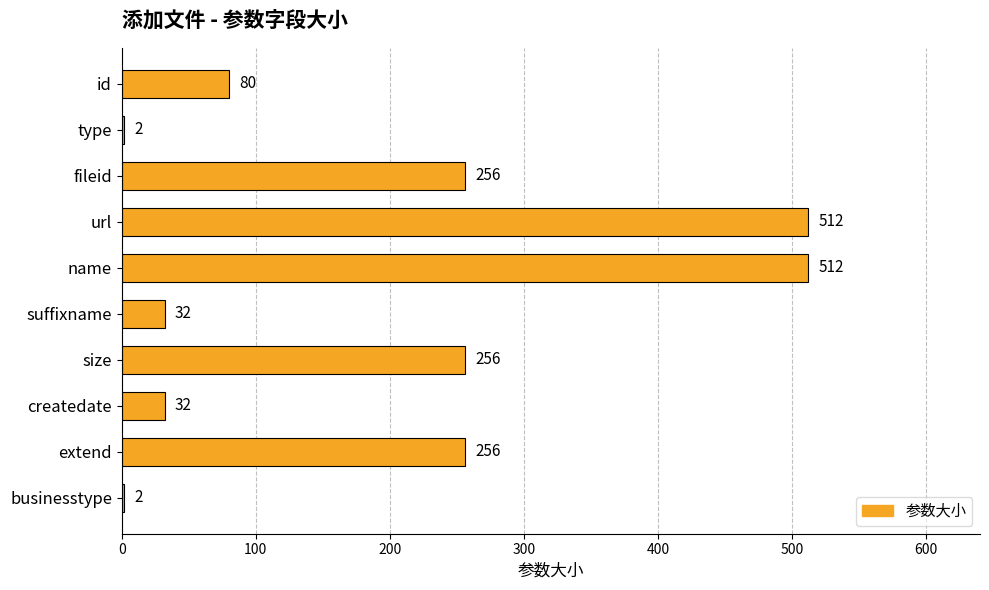

What is the difference between the second highest and minimum values?

510